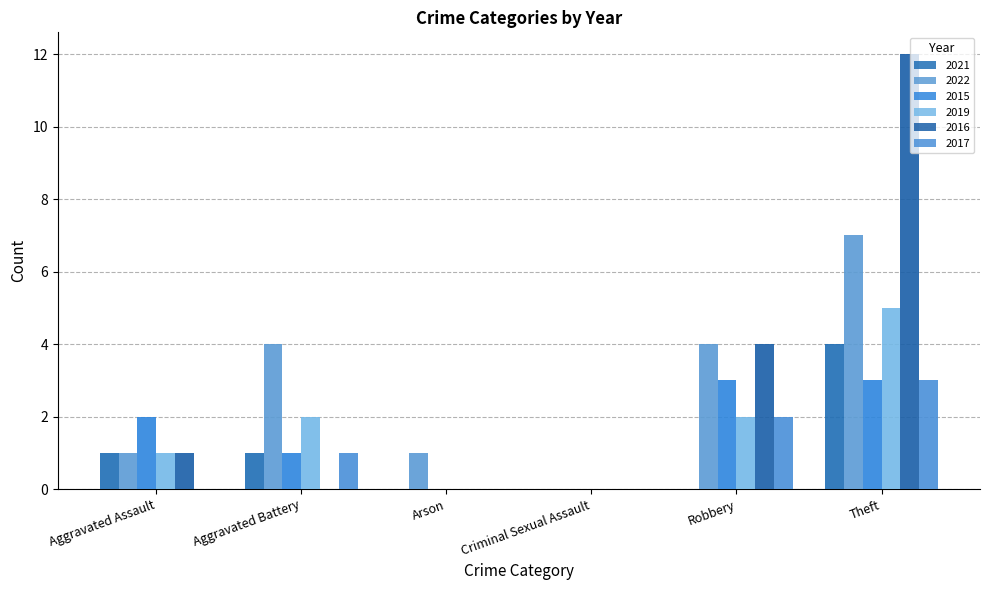

At which label does 2021 reach its minimum?

Arson